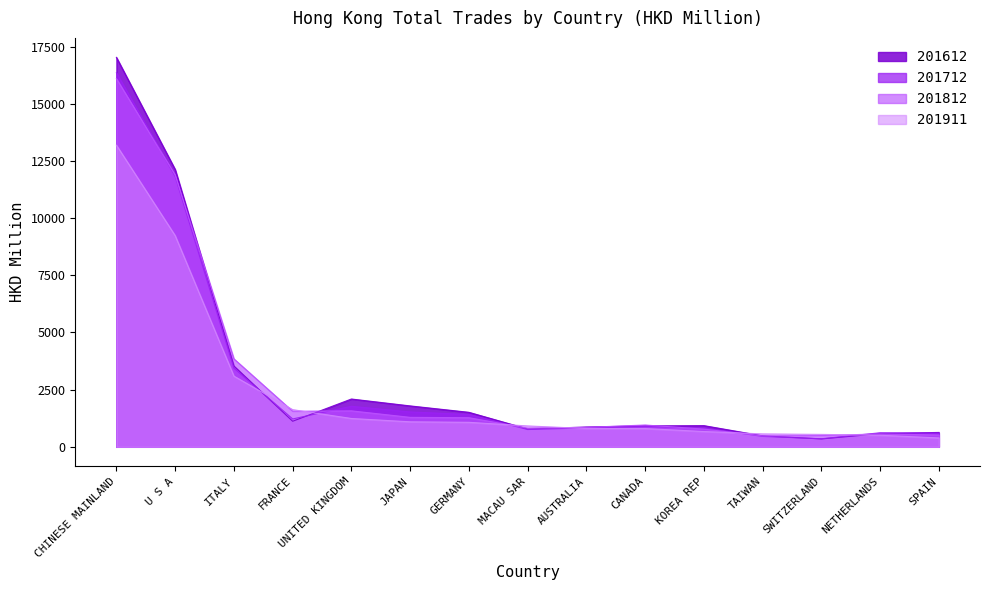

Count the number of data series in this chart.

4